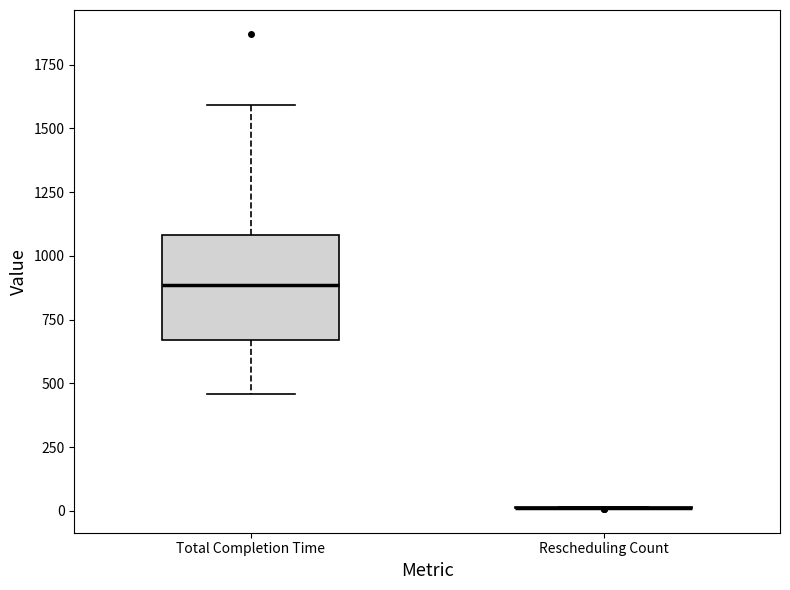

Reading left to right, read every box against the y-axis: the position of its median line, the range the box covers, and the ends of its whiskers. The values are not printed on the chart, so give them approximately, as read against the axis.

Total Completion Time: median 900, box 650 to 1100, whiskers 450 to 1600
Rescheduling Count: box collapsed to a line at 0, whiskers 0 to 0